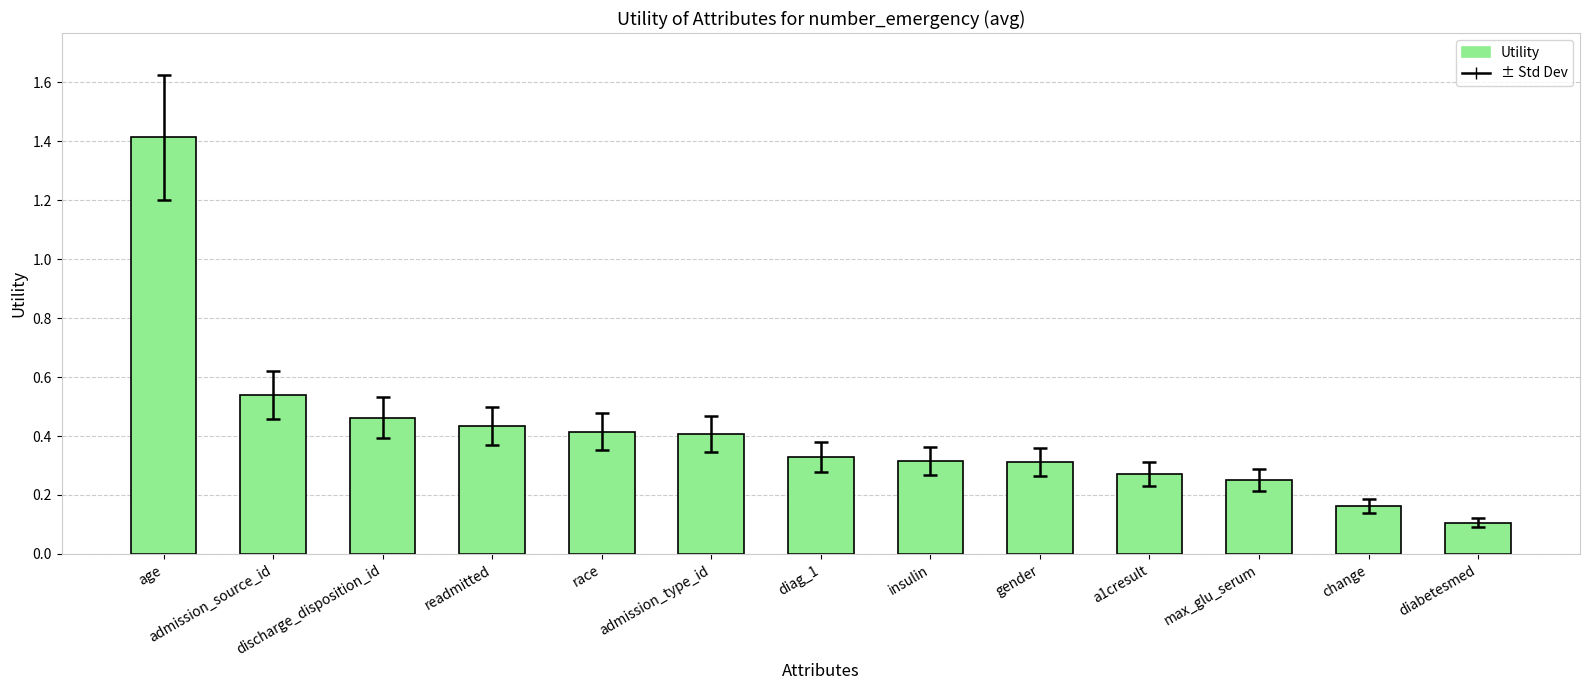

How many series are shown in this chart?

1